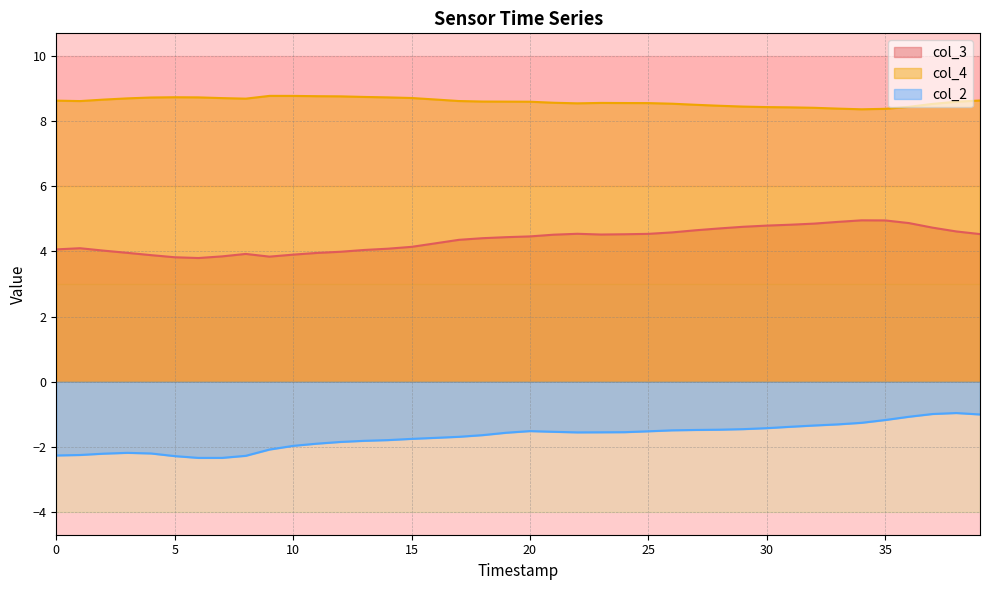

What is the value of the col_4 point at the 11th from the left?

8.7